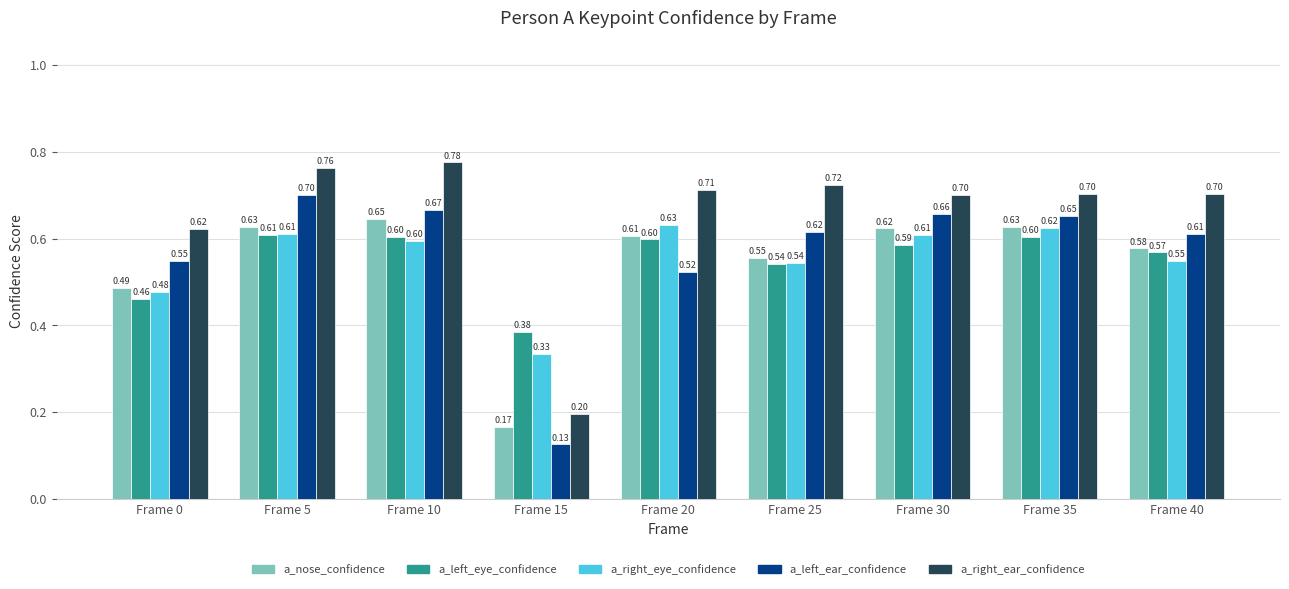

What is the difference between the maximum and minimum values in the a_left_ear_confidence series?

0.6